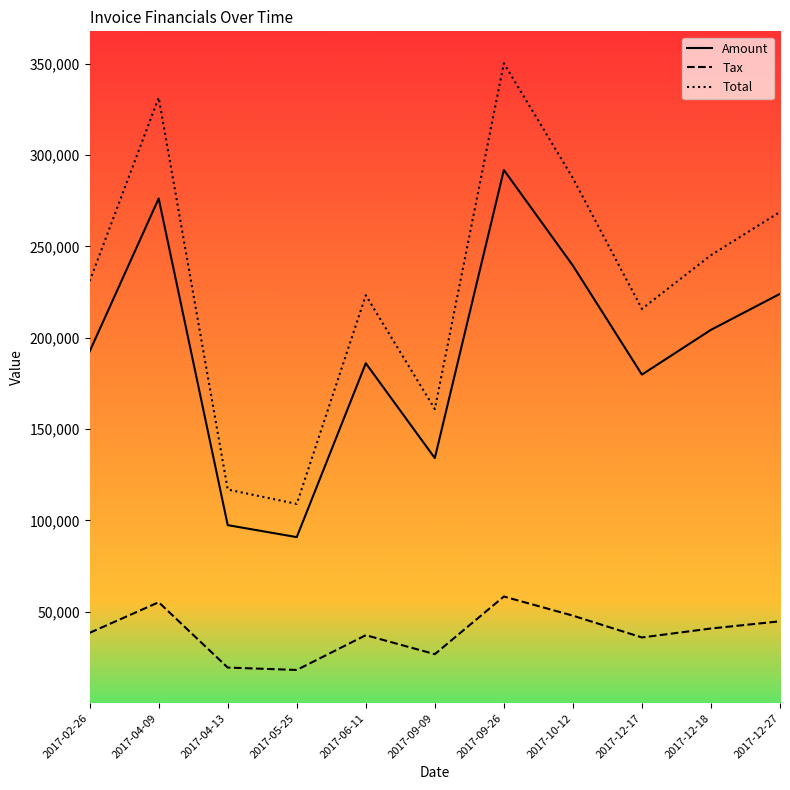

What is the spread (max minus min) of values at 2017-04-09?

276235.0